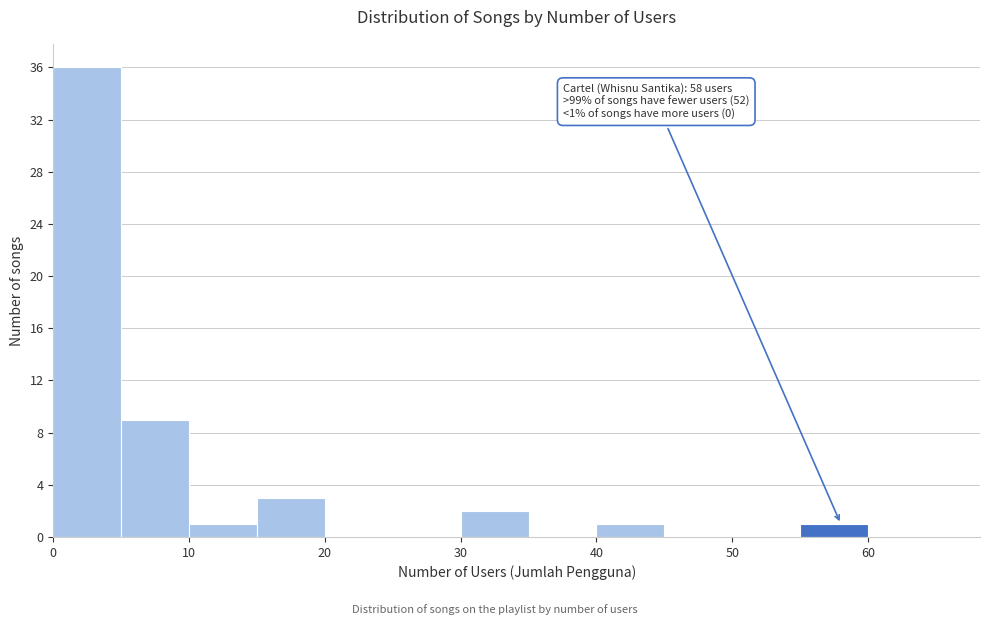

Over which range of the x-axis is the bar tallest?

0 to 5